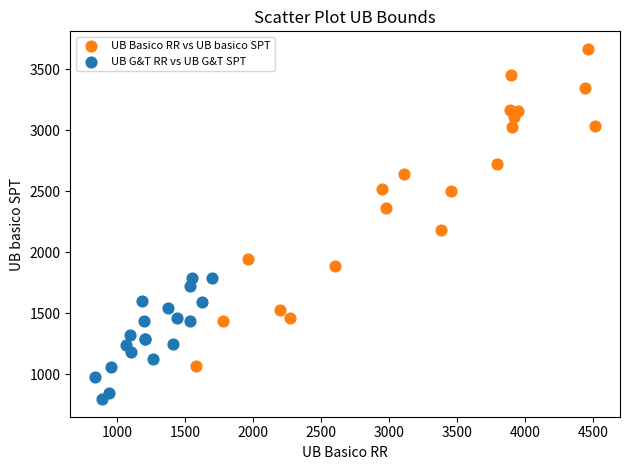

Which series reaches the maximum Y coordinate?

UB Basico RR vs UB basico SPT